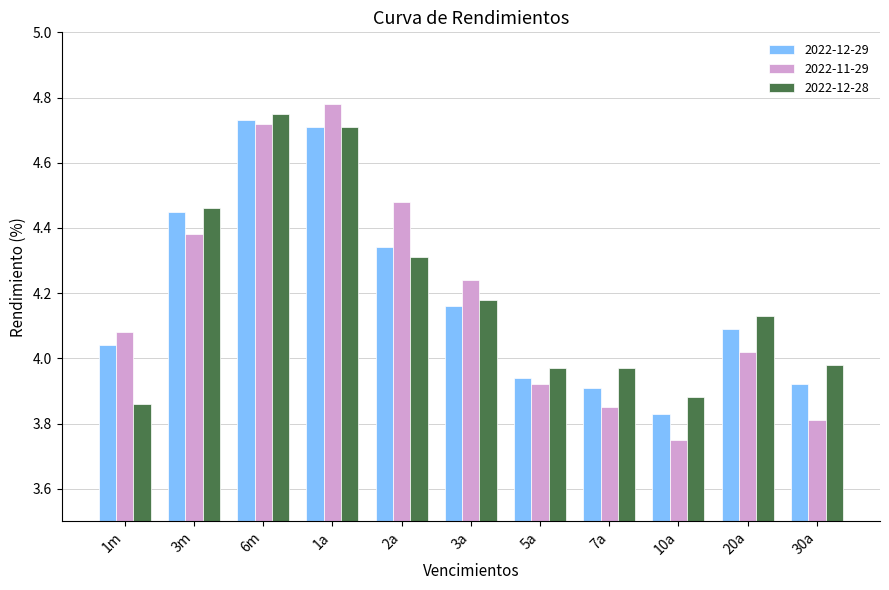

Between 1m and 1a, which series saw the biggest shift?

2022-12-28